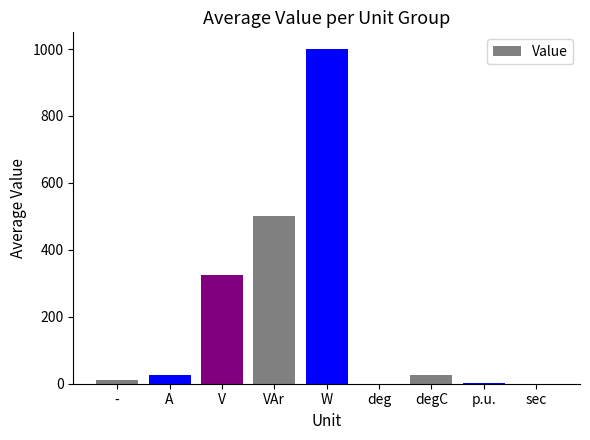

The value at W is 371.5. True or false?

False